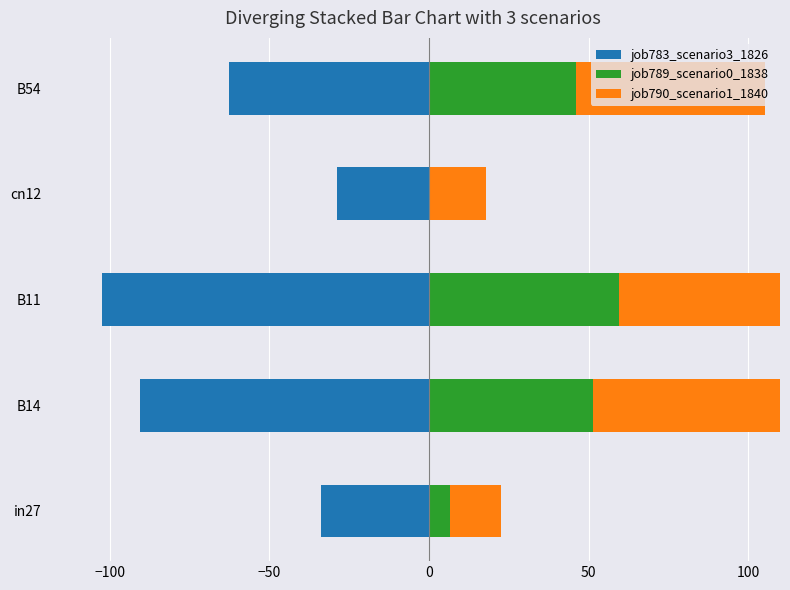

What are all the series names shown in the legend?

job783_scenario3_1826, job789_scenario0_1838, job790_scenario1_1840